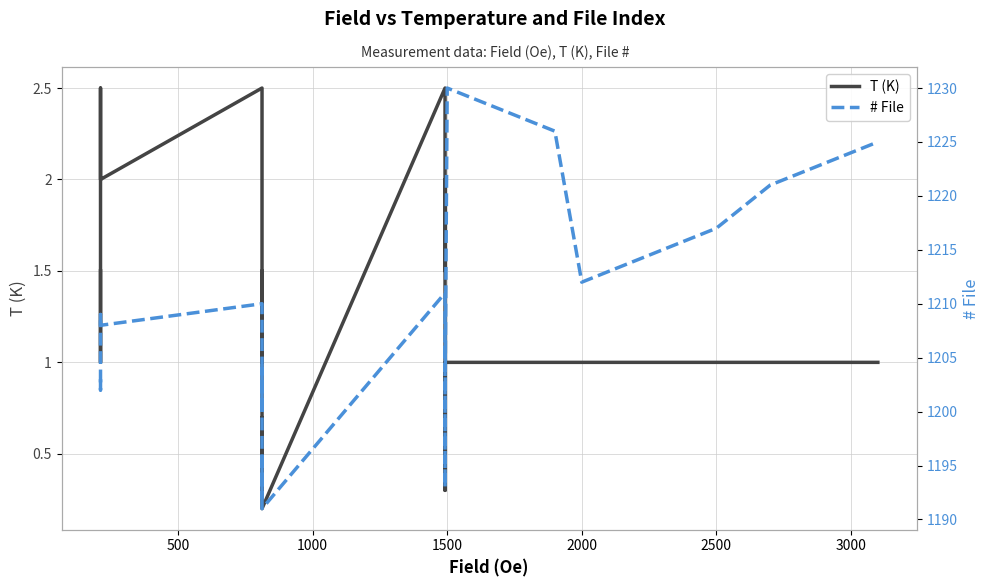

Reading left to right, extract all data points from this chart.

T (K): 1.5	1.0	2.5	2.0	2.5	2.0	1.0	1.5	0.8	0.3	0.7	0.5	0.2	2.5	1.5	2.0	0.5	0.3	0.7	0.8	1.0	1.0	1.0	1.0	1.0	1.0	1.0	1.0	1.0	1.0	1.0	1.0	1.0	1.0	1.0	1.0	1.0	1.0	1.0	1.0
# File: 1203.0	1202.0	1209.0	1208.0	1210.0	1207.0	1200.0	1204.0	1199.0	1192.0	1196.0	1195.0	1191.0	1211.0	1205.0	1206.0	1194.0	1193.0	1197.0	1198.0	1201.0	1230.0	1229.0	1228.0	1227.0	1226.0	1212.0	1213.0	1214.0	1215.0	1216.0	1217.0	1218.0	1219.0	1220.0	1221.0	1222.0	1223.0	1224.0	1225.0